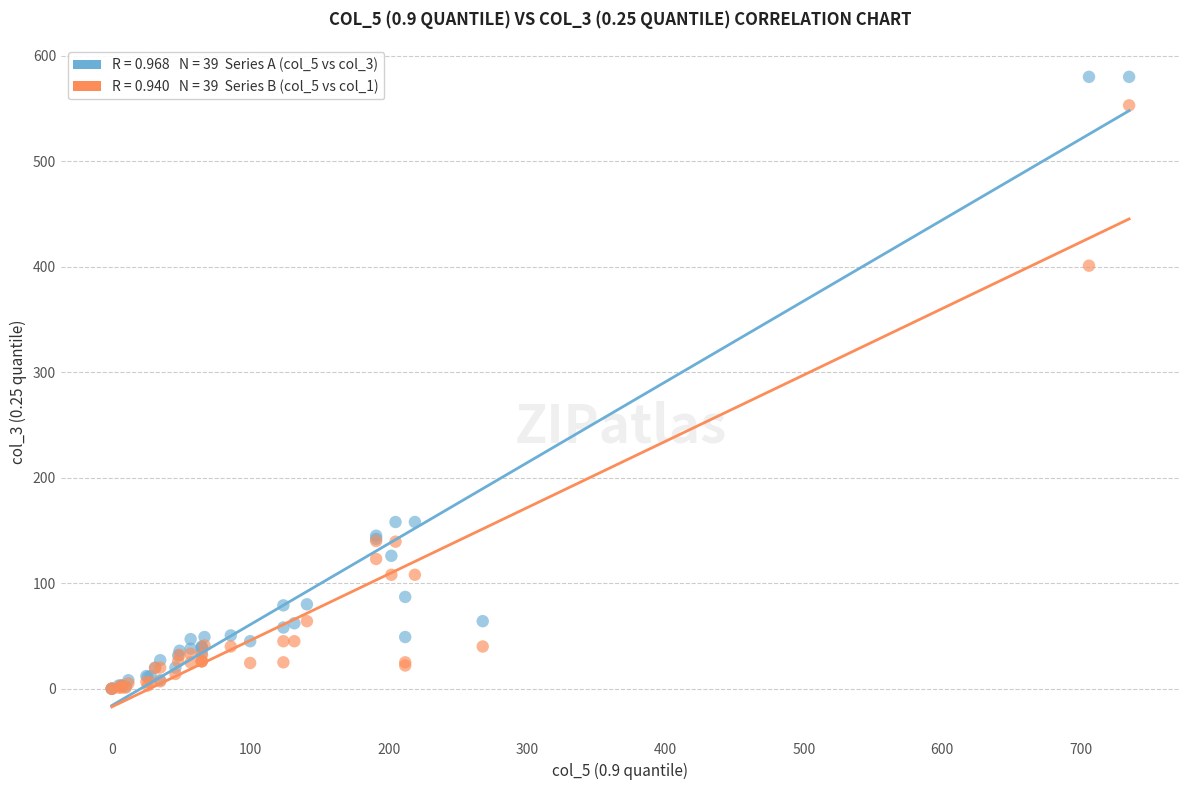

Across all series, what Y value is closest to 290?

401.0